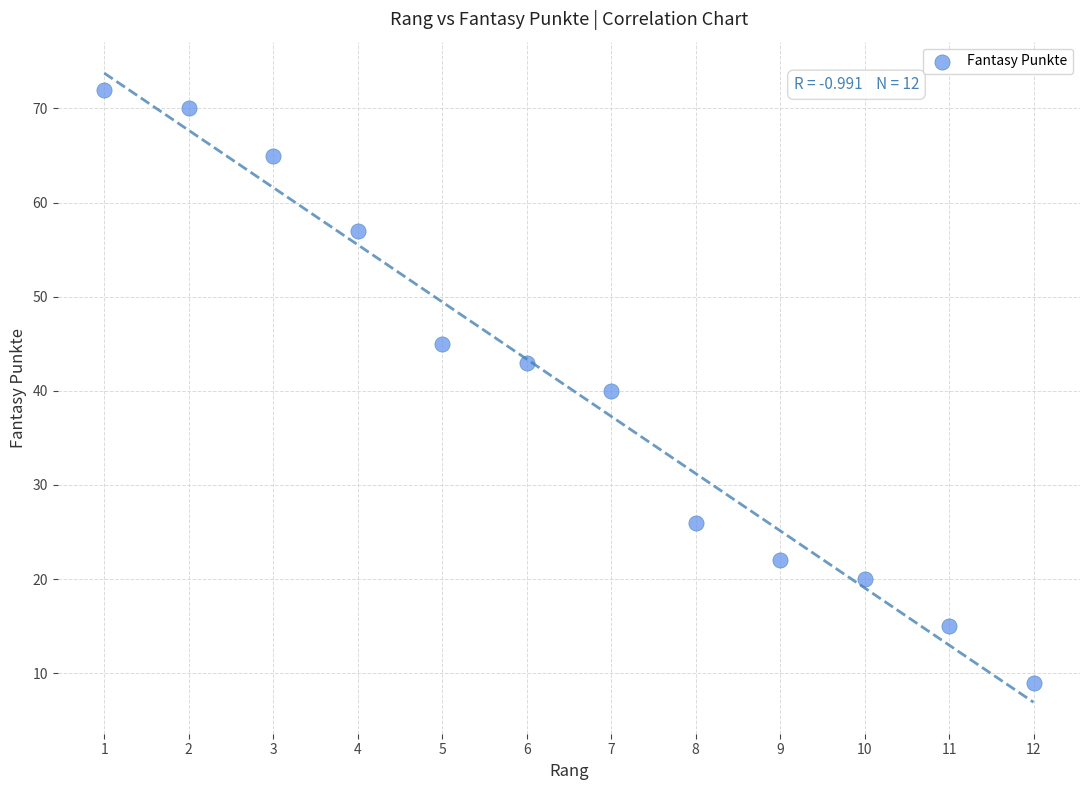

What is the range of Y values (max minus min)?

63